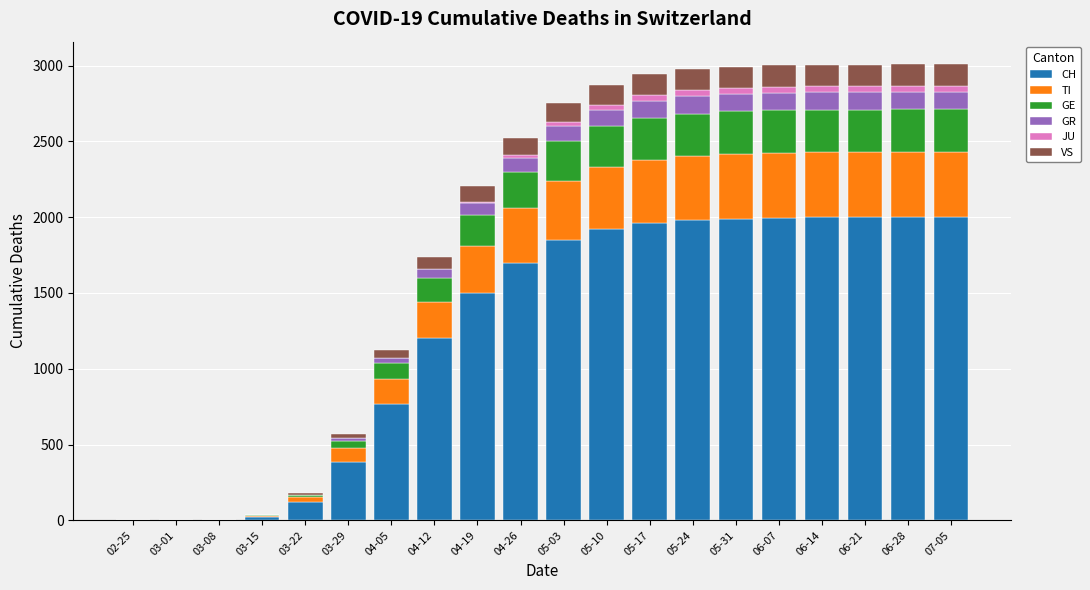

Does the chart contain stacked bars?

Yes